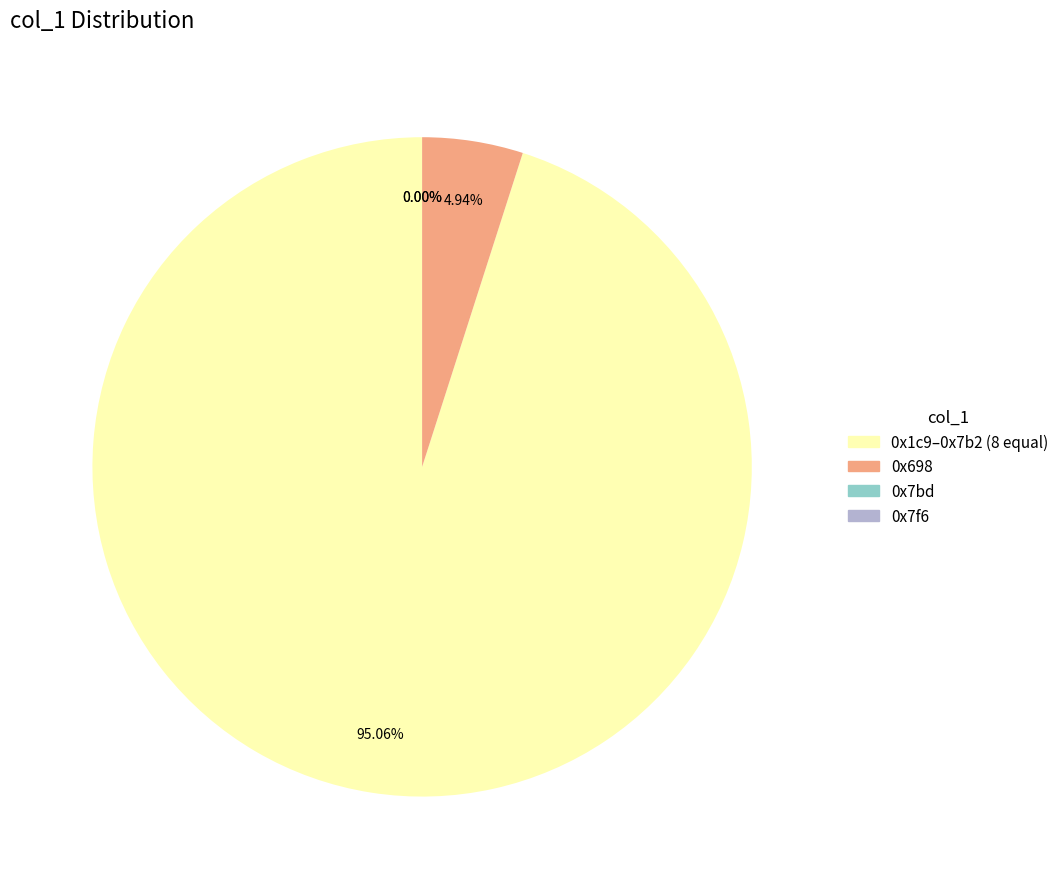

To the nearest percent, what is the average slice percentage?

25%